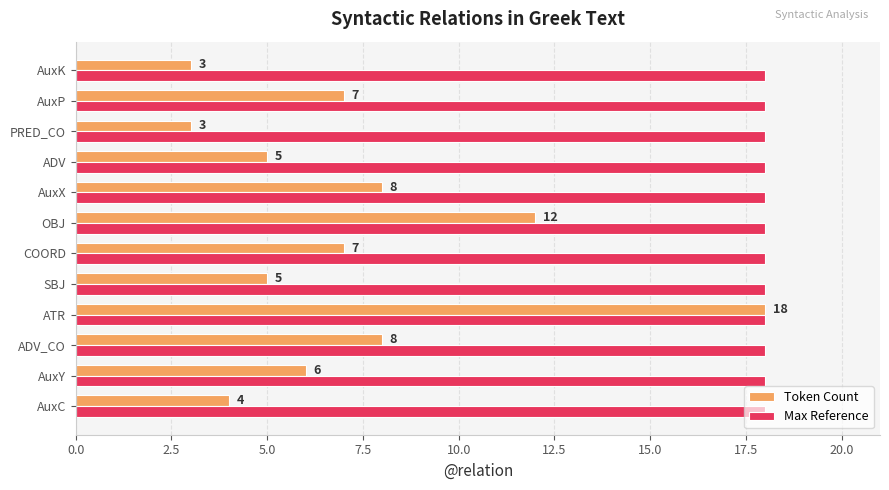

How many distinct data groups are displayed?

2